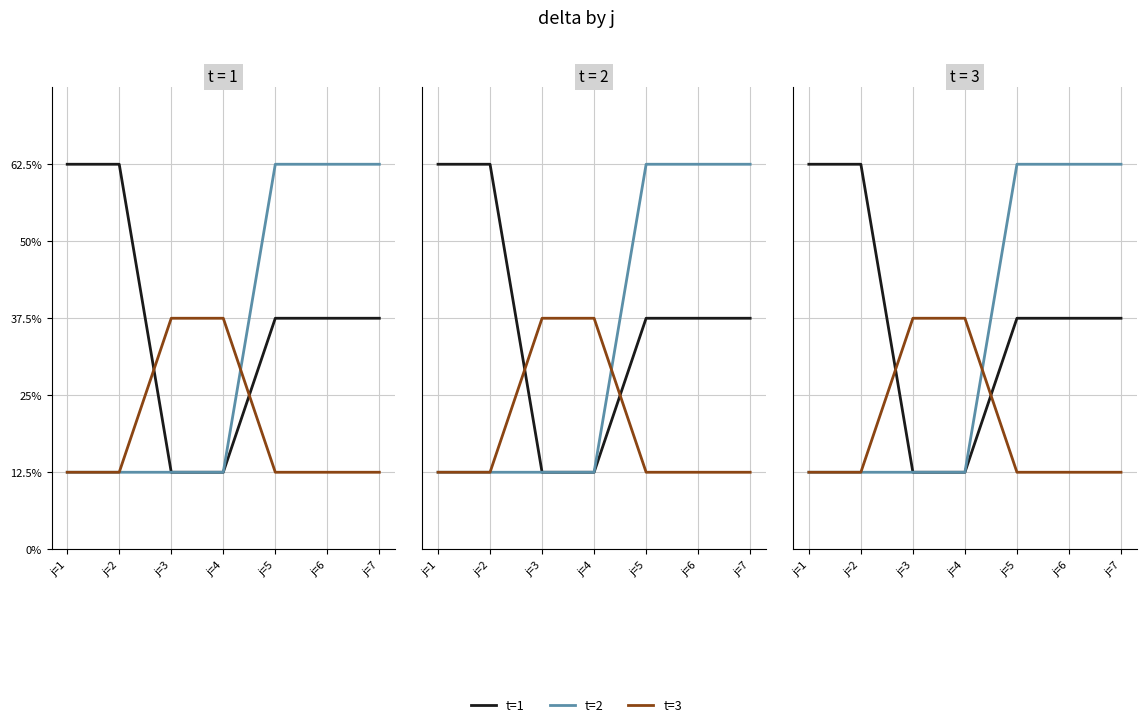

At which label is t=2 closest to 37?

j=1